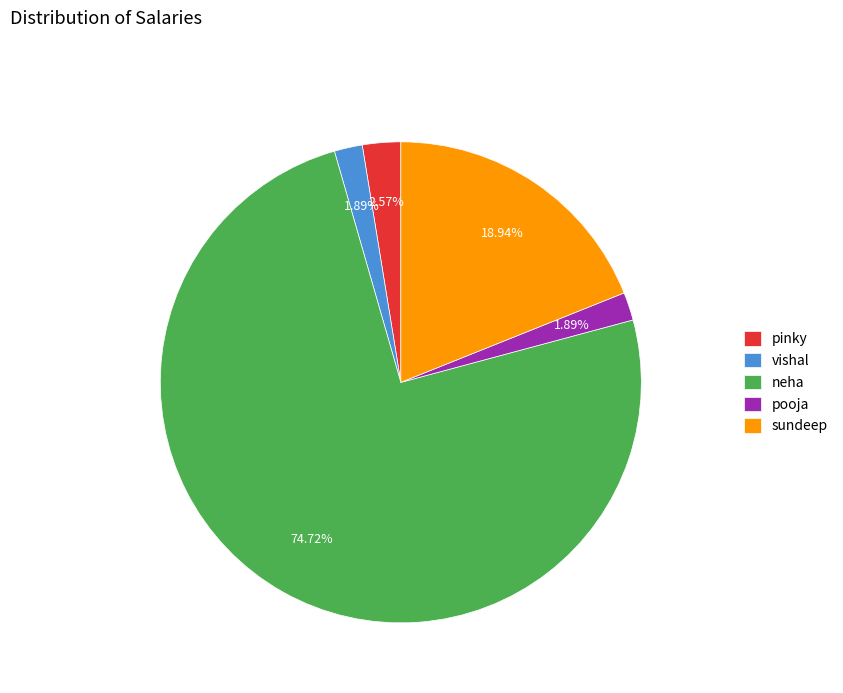

Which category accounts for the majority?

neha